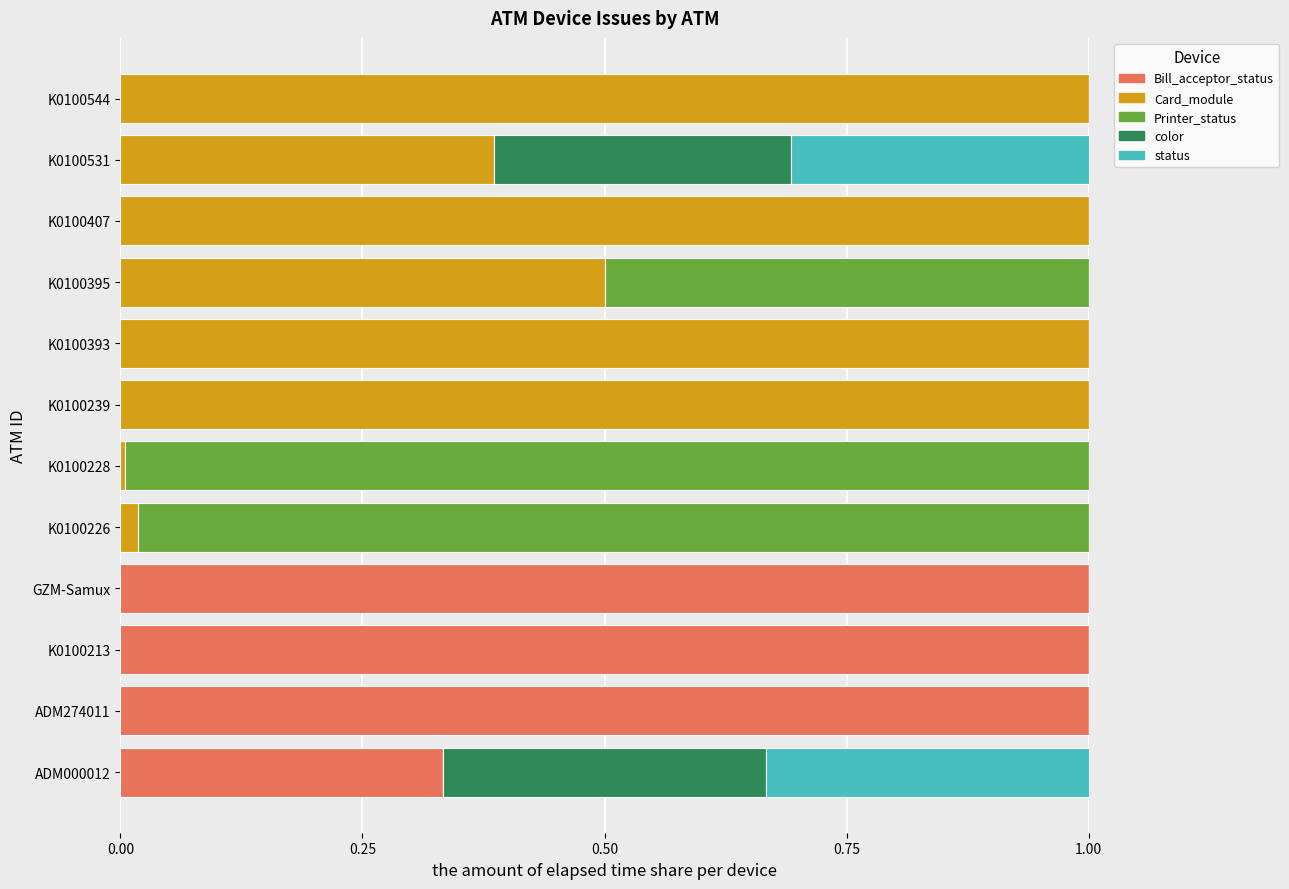

What are all the series names shown in the legend?

Bill_acceptor_status, Card_module, Printer_status, color, status